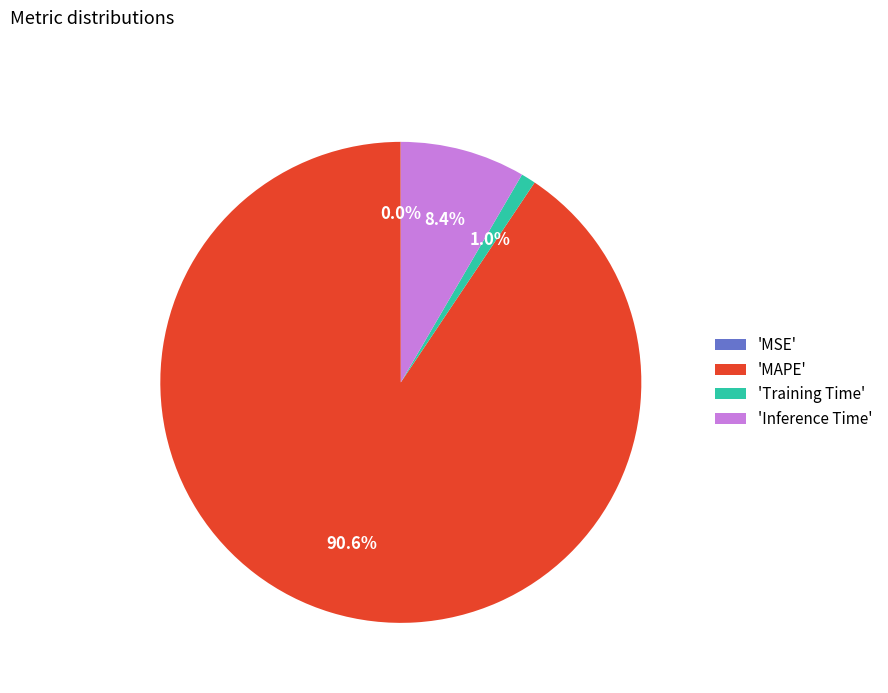

What portion of the pie excludes 'Inference Time'?

91.6%